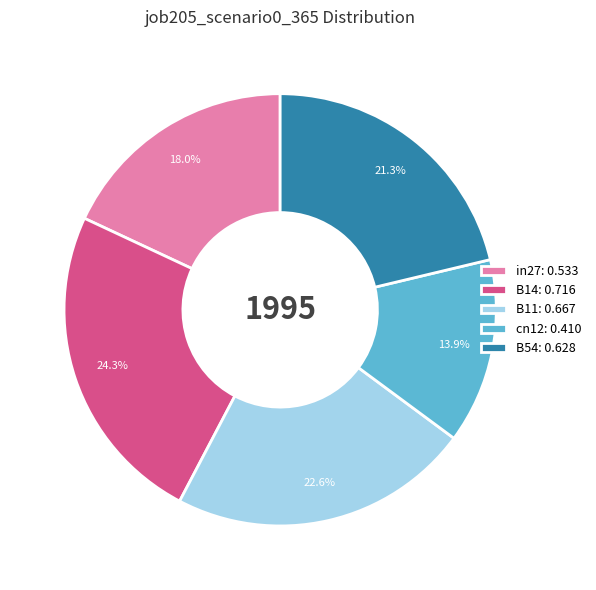

Is it true that cn12 is 1% of the pie?

False